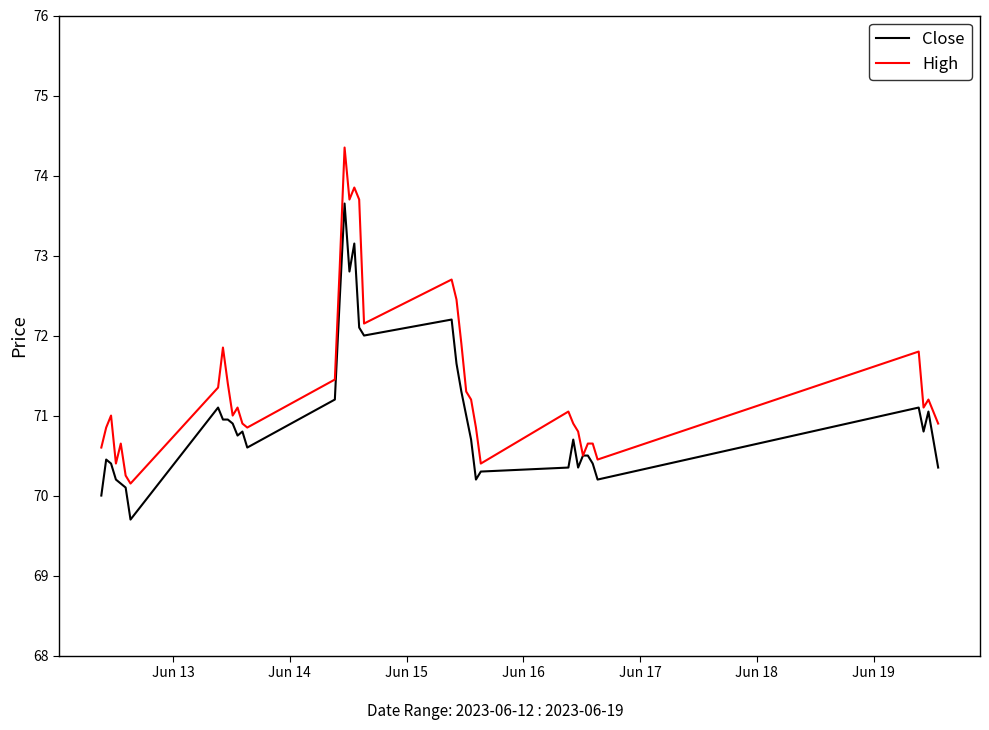

What is the minimum value shown in the chart?

69.7